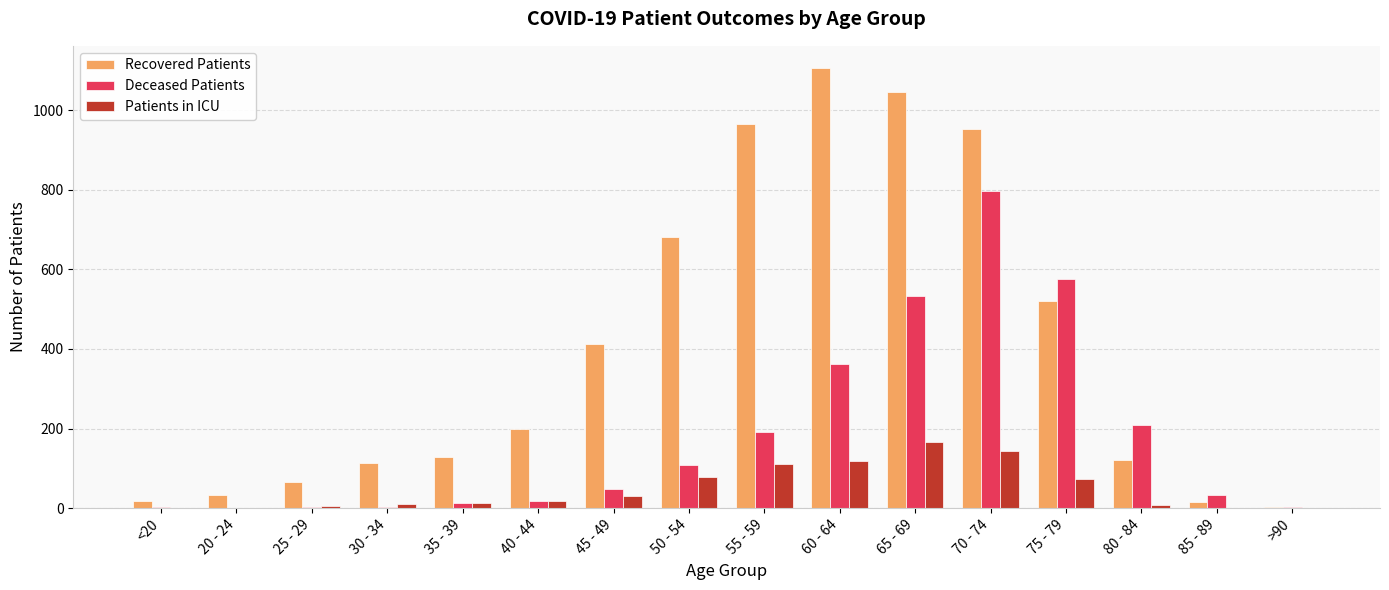

Is it true that Recovered Patients equals 15 at 85 - 89?

True